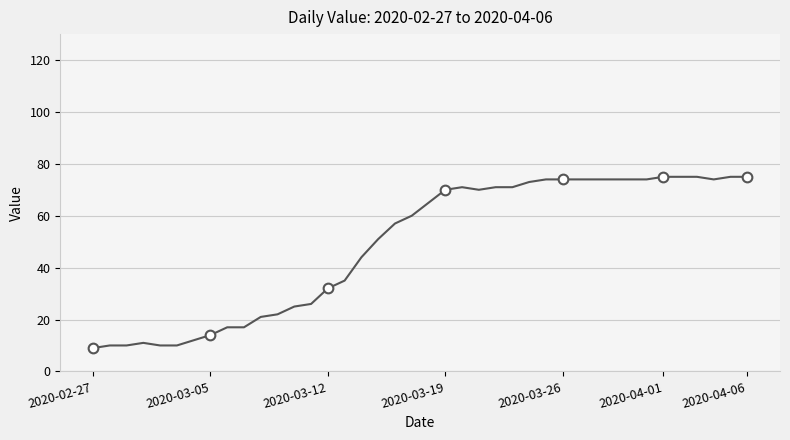

What is the maximum value shown in the chart?

75